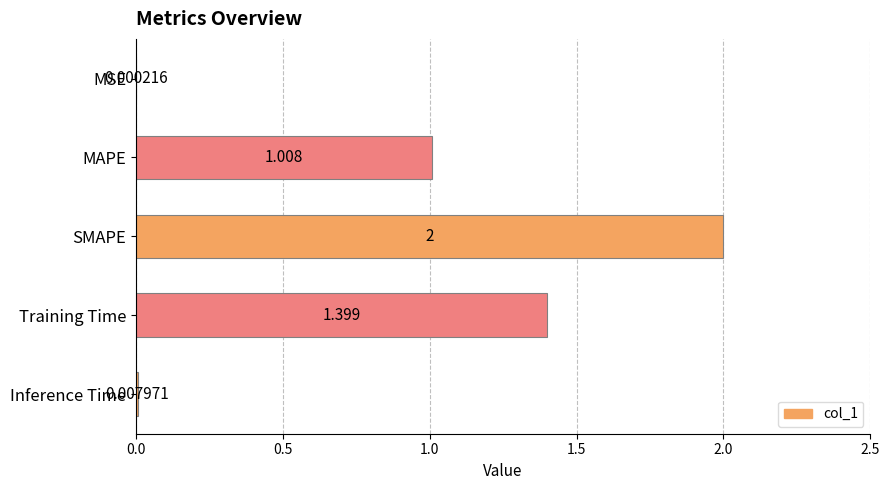

What is the maximum value shown in the chart?

2.0